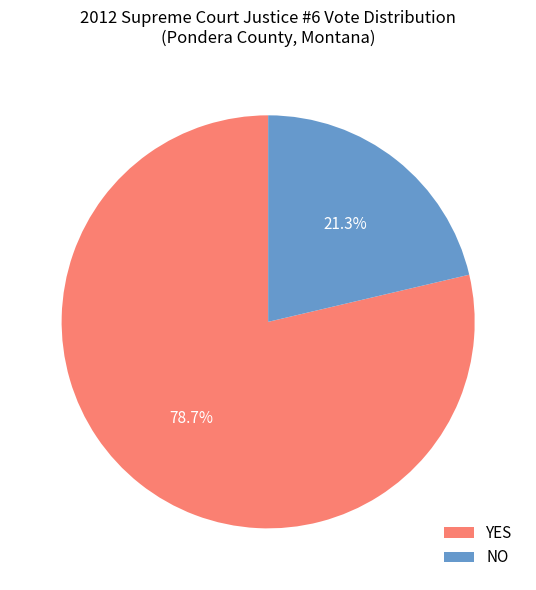

Is the sum of NO and YES greater than half?

Yes